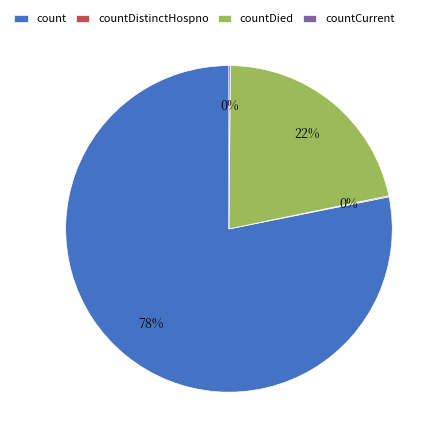

To the nearest percent, what is the difference between the largest and smallest slice percentages?

78%